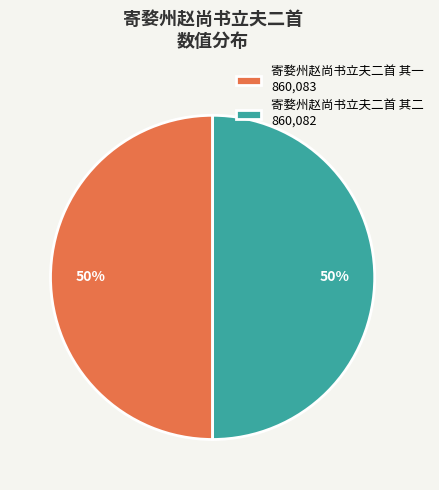

The 寄婺州赵尚书立夫二首 其二 slice represents 56% of the pie. True or false?

False